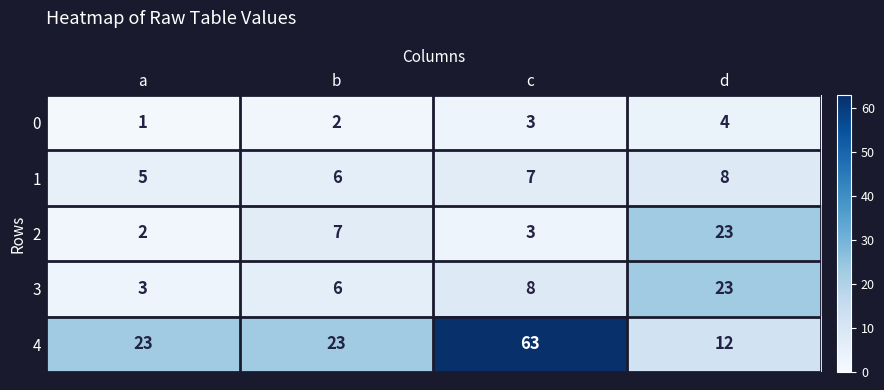

The value of 1 at d is 13. True or false?

False